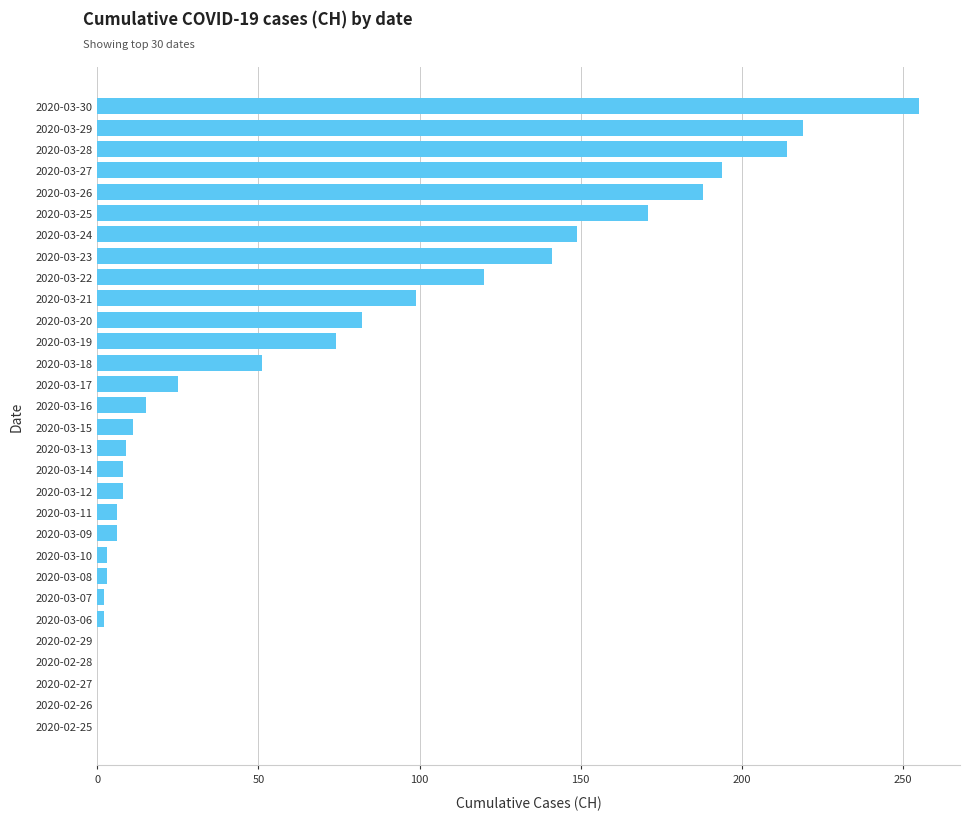

What is the sum of all values?

2055